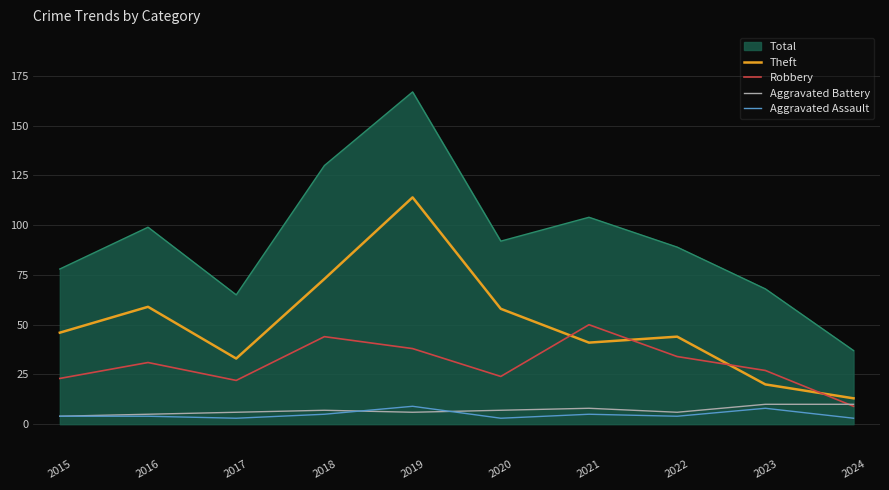

What is the lowest value of the Total series?

37